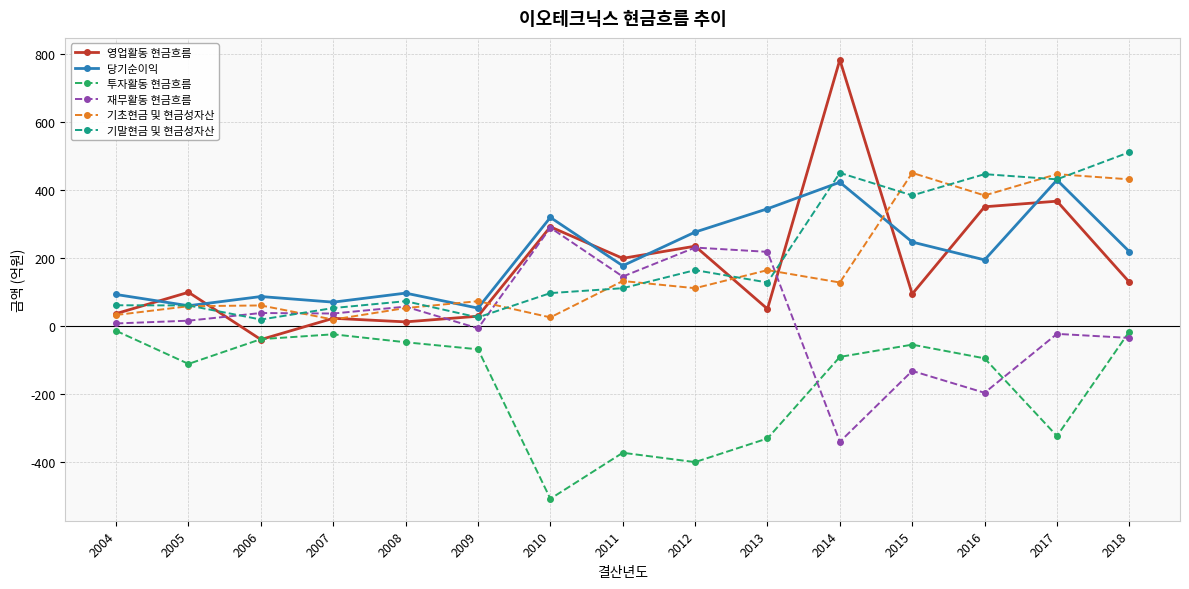

What is the value of the 기말현금 및 현금성자산 point at the 12th from the left?

384.4